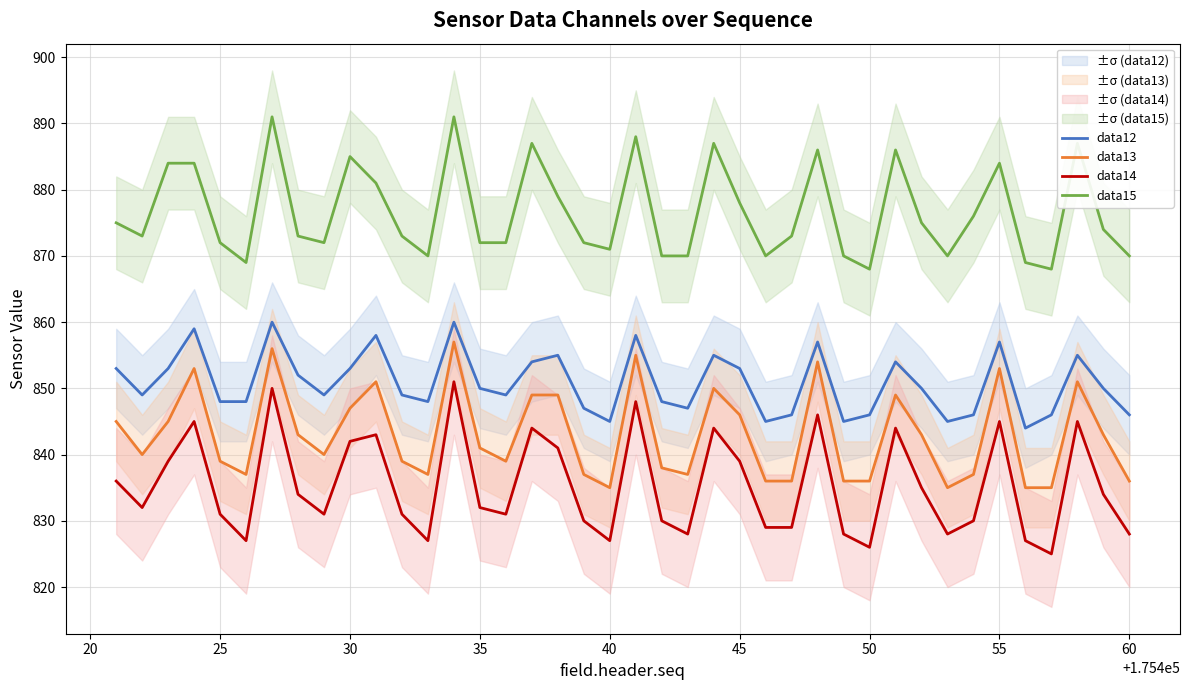

True or false: data14 and data12 cross at least once.

False